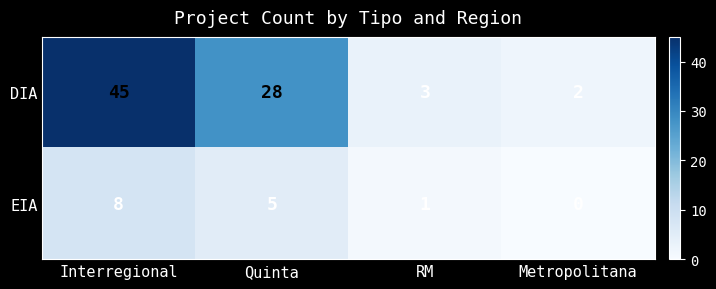

What is the total value across all series at RM?

4